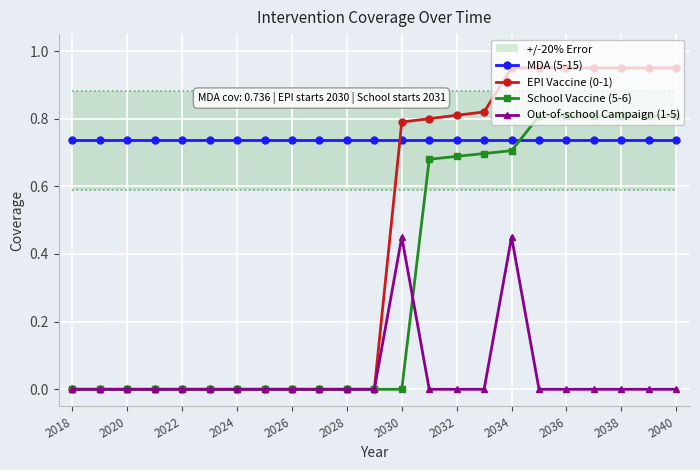

The value of Out-of-school Campaign (1-5) at 2026 is 0.2. True or false?

False